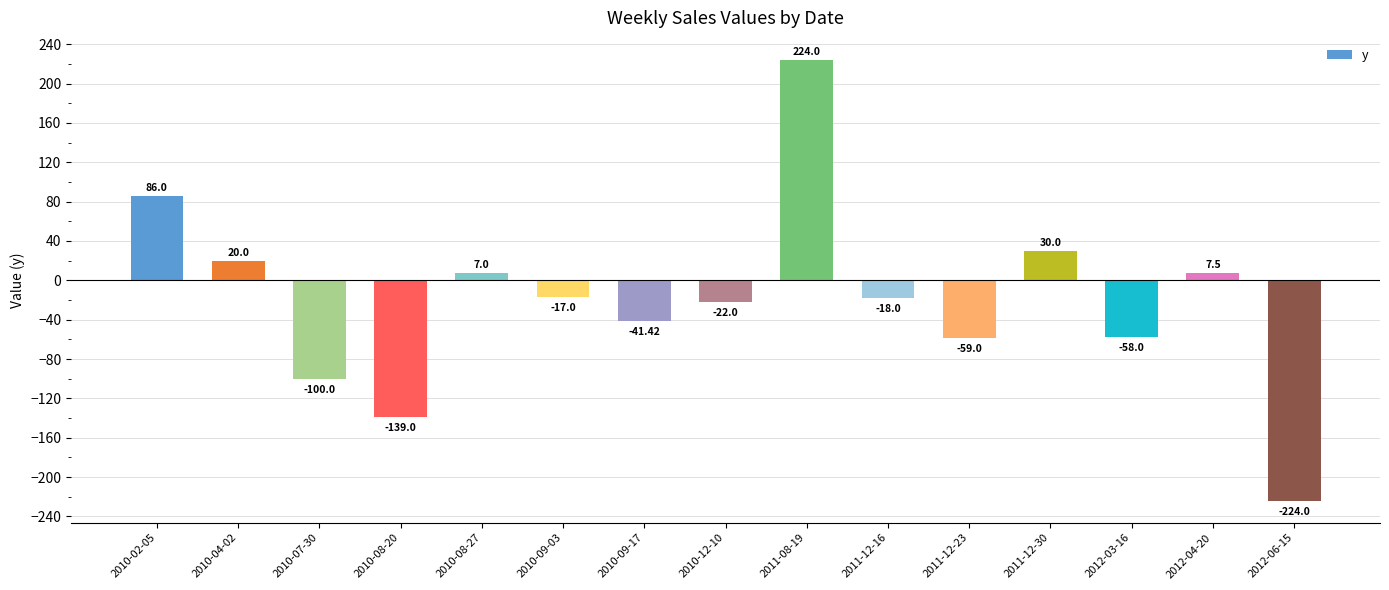

Are the bars grouped side by side (vs. stacked)?

No